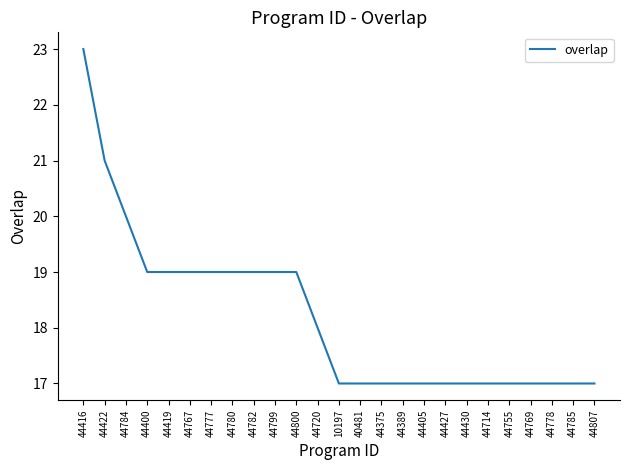

What is the sum of all values?

455